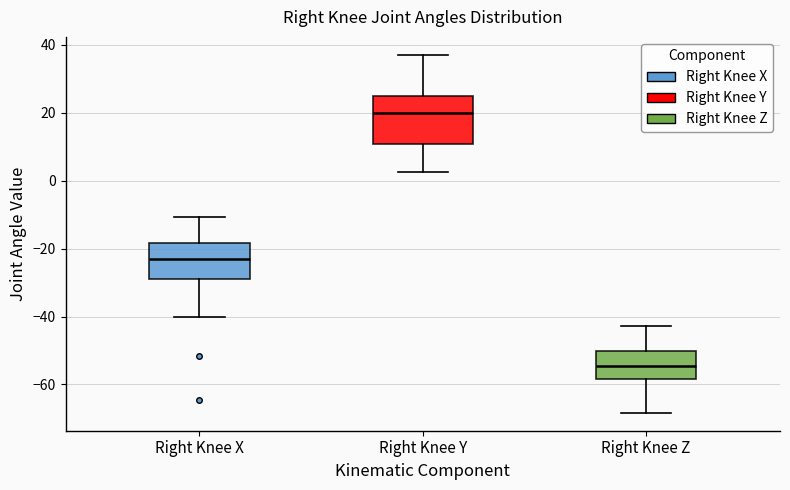

Reading left to right, transcribe this box plot: for each box, give where its median line is, the range the box spans, and where its two whiskers end, as read against the y-axis. The values are not printed on the chart, so give them approximately, as read against the axis.

Right Knee X: median -24, box -28 to -18, whiskers -40 to -10
Right Knee Y: median 20, box 10 to 24, whiskers 2 to 38
Right Knee Z: median -54, box -58 to -50, whiskers -68 to -42